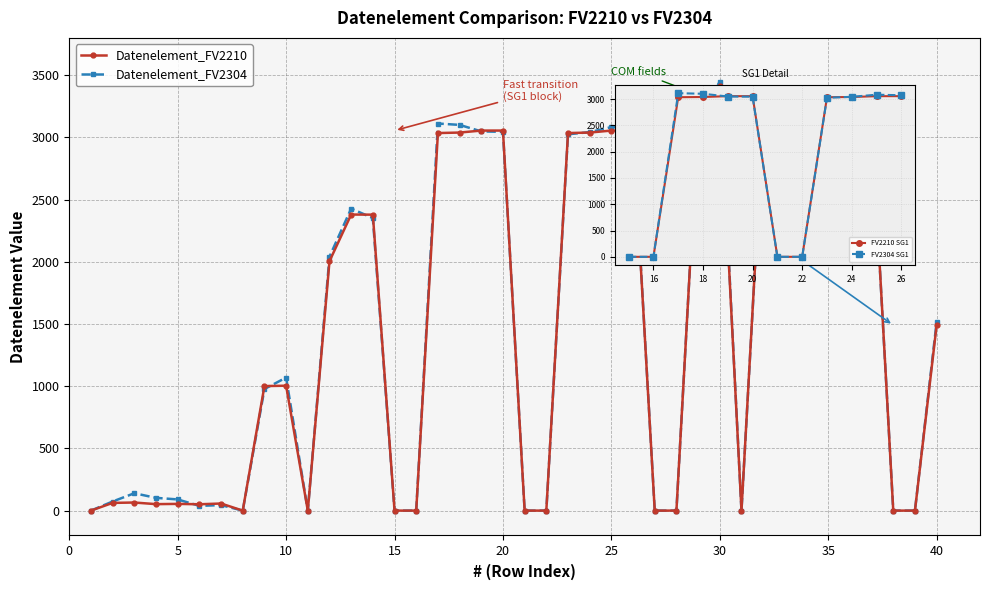

Which series has the largest total across all categories?

Datenelement_FV2304